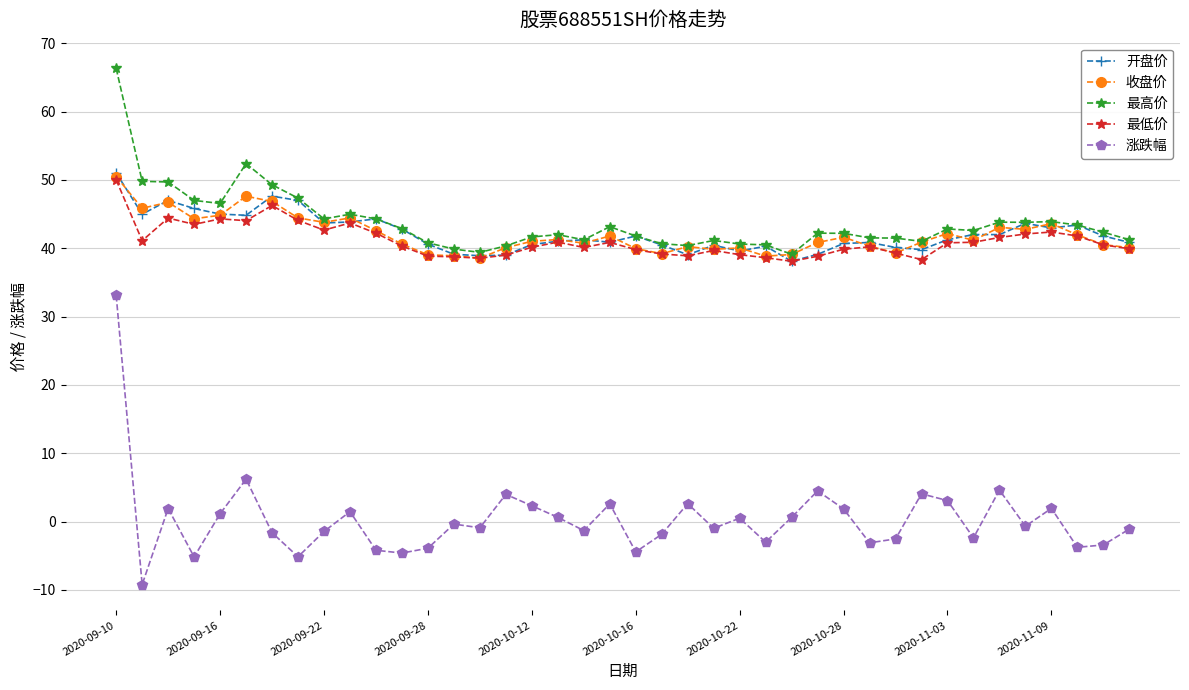

True or false: 收盘价 has more than 2 points higher than both neighbors.

True